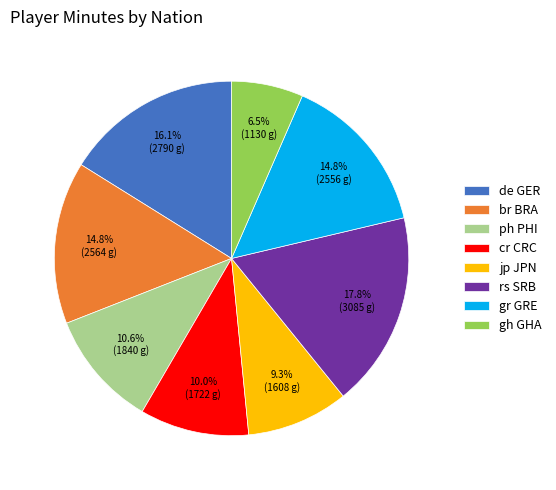

Approximately how many times larger is the value at ph PHI compared to gr GRE?

0.7